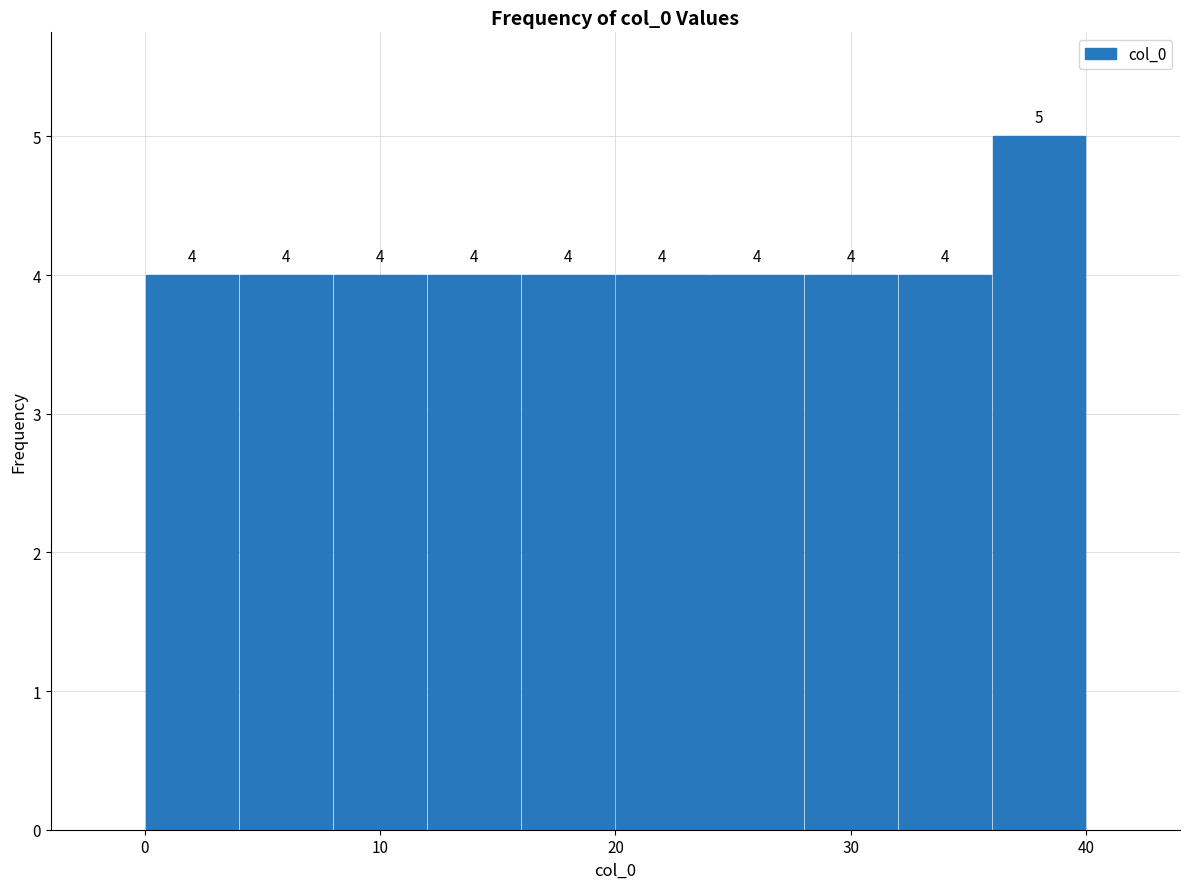

Which range on the x-axis has the tallest bar?

36 to 40